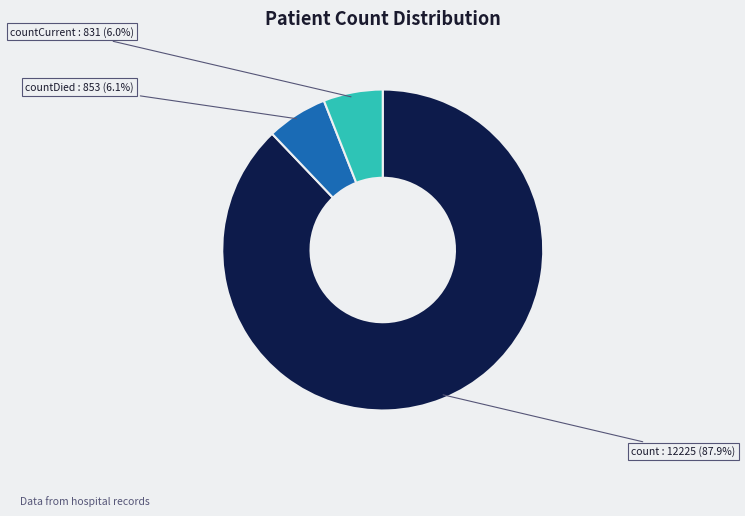

To the nearest percent, what is the difference between the largest and smallest slice percentages?

82%